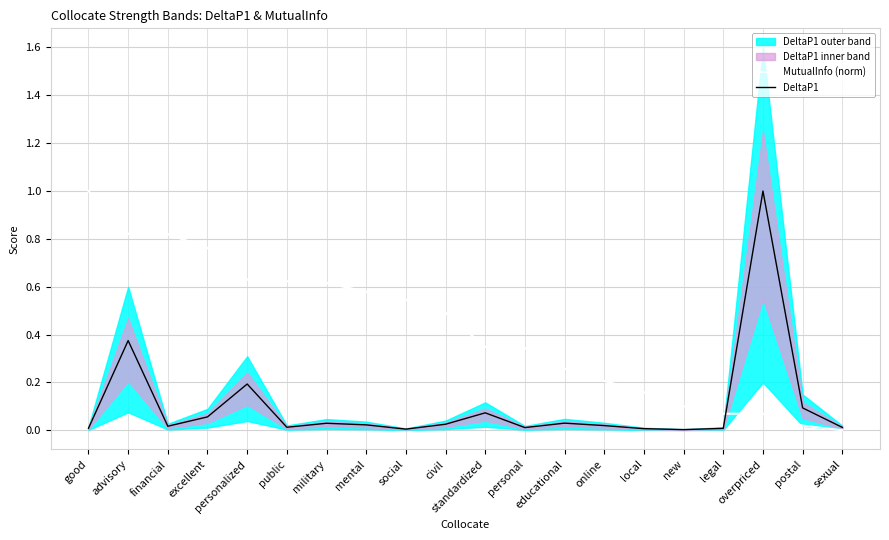

Does the chart have visible grid lines?

Yes